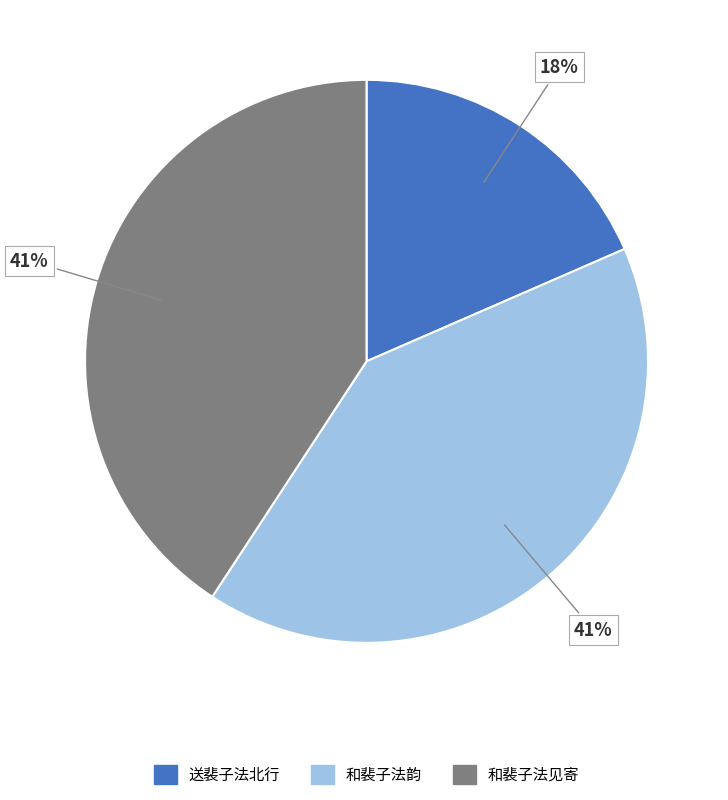

Is there any slice that represents more than half of the pie?

No